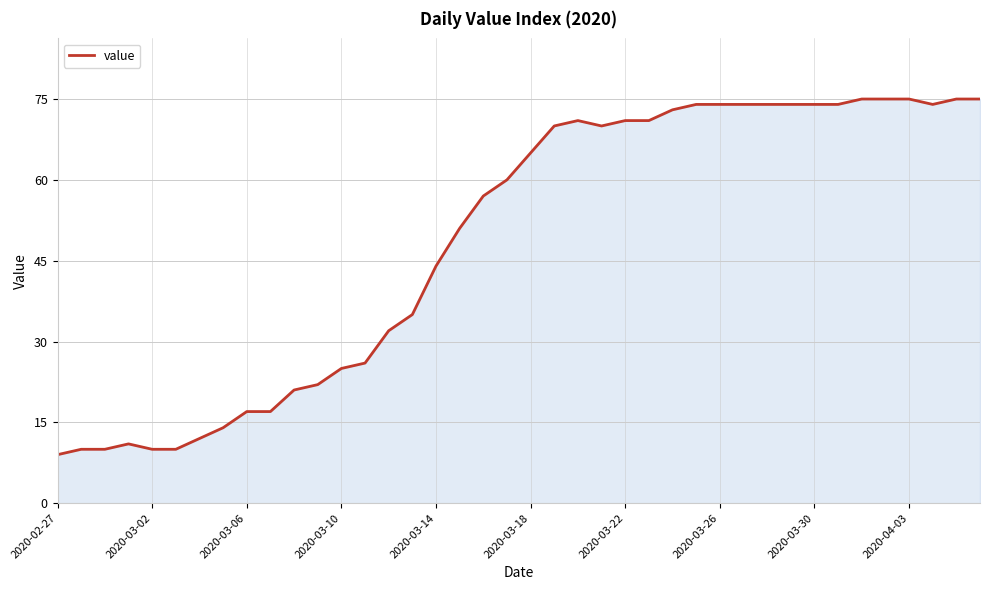

What is the sum of all values?

1951